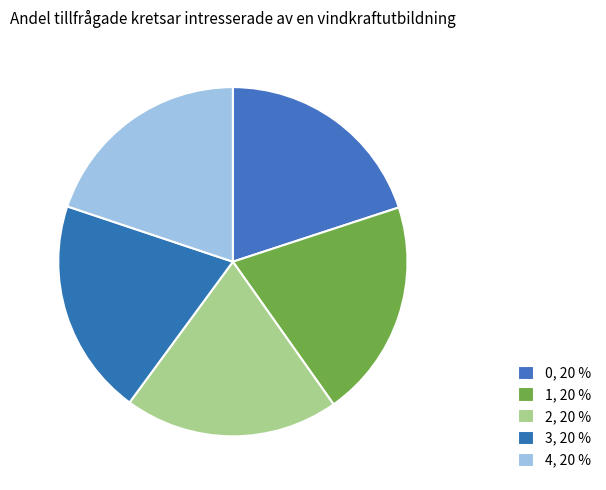

How many segments does this pie chart have?

5